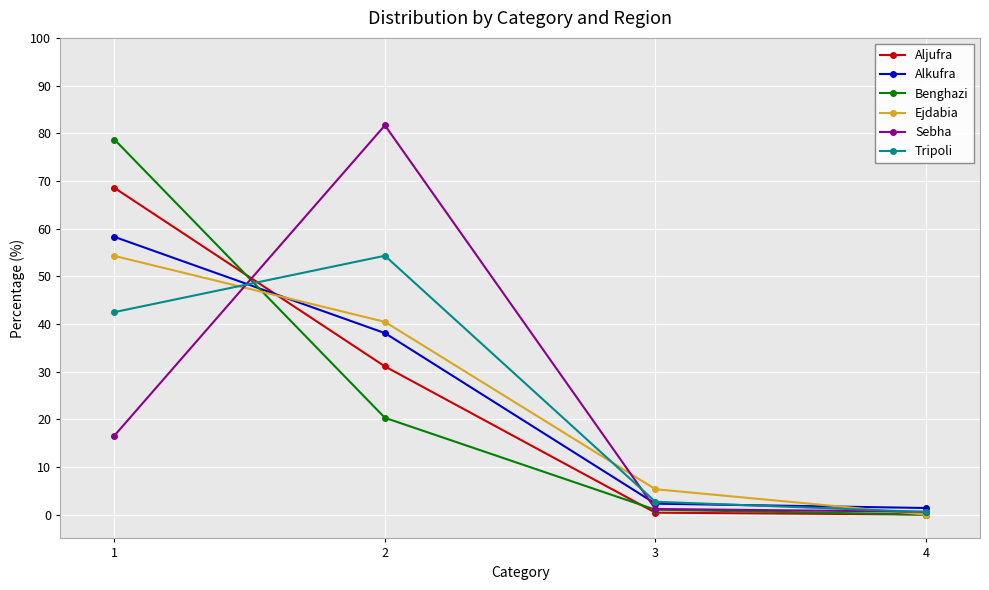

At which label does Sebha first exceed 16?

1